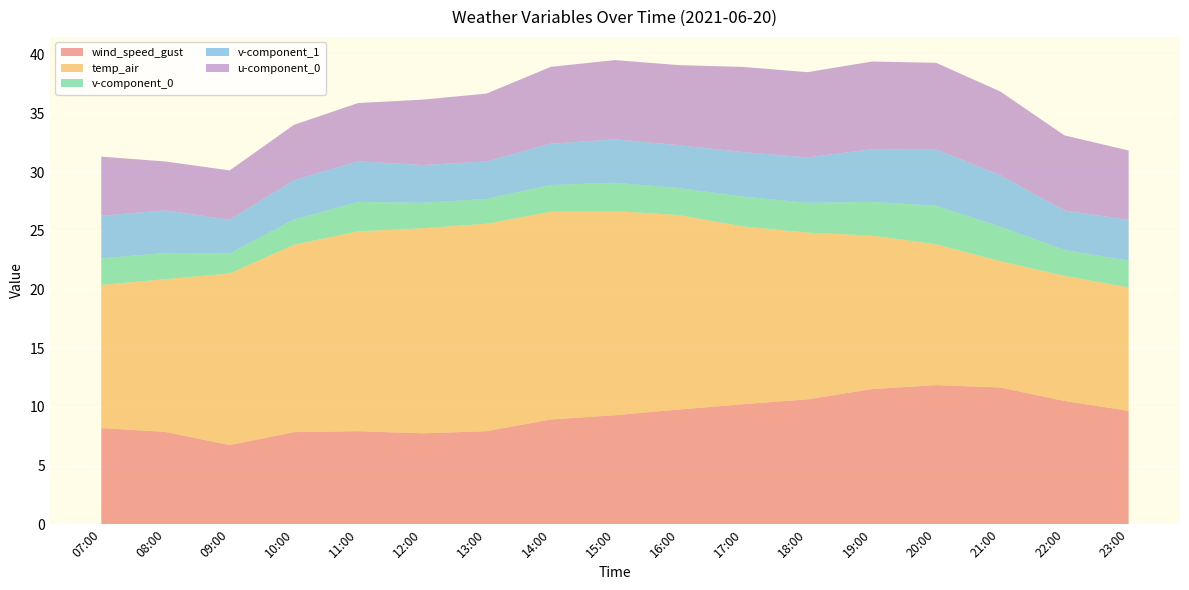

Reading right to left, extract all data points from this chart.

wind_speed_gust: 23:00=9.7	22:00=10.5	21:00=11.7	20:00=11.8	19:00=11.5	18:00=10.6	17:00=10.2	16:00=9.8	15:00=9.3	14:00=8.9	13:00=7.9	12:00=7.7	11:00=7.9	10:00=7.8	09:00=6.7	08:00=7.9	07:00=8.2
temp_air: 23:00=10.5	22:00=10.7	21:00=10.8	20:00=12.0	19:00=13.1	18:00=14.2	17:00=15.1	16:00=16.6	15:00=17.4	14:00=17.7	13:00=17.7	12:00=17.5	11:00=17.0	10:00=16.0	09:00=14.6	08:00=13.0	07:00=12.2
v-component_0: 23:00=2.3	22:00=2.2	21:00=2.9	20:00=3.3	19:00=2.9	18:00=2.5	17:00=2.6	16:00=2.3	15:00=2.4	14:00=2.3	13:00=2.1	12:00=2.2	11:00=2.5	10:00=2.2	09:00=1.7	08:00=2.2	07:00=2.3
v-component_1: 23:00=3.5	22:00=3.4	21:00=4.4	20:00=4.8	19:00=4.5	18:00=3.9	17:00=3.8	16:00=3.7	15:00=3.7	14:00=3.5	13:00=3.2	12:00=3.2	11:00=3.5	10:00=3.3	09:00=2.9	08:00=3.6	07:00=3.6
u-component_0: 23:00=5.9	22:00=6.4	21:00=7.1	20:00=7.4	19:00=7.5	18:00=7.3	17:00=7.3	16:00=6.8	15:00=6.8	14:00=6.5	13:00=5.8	12:00=5.6	11:00=5.0	10:00=4.7	09:00=4.2	08:00=4.2	07:00=5.0